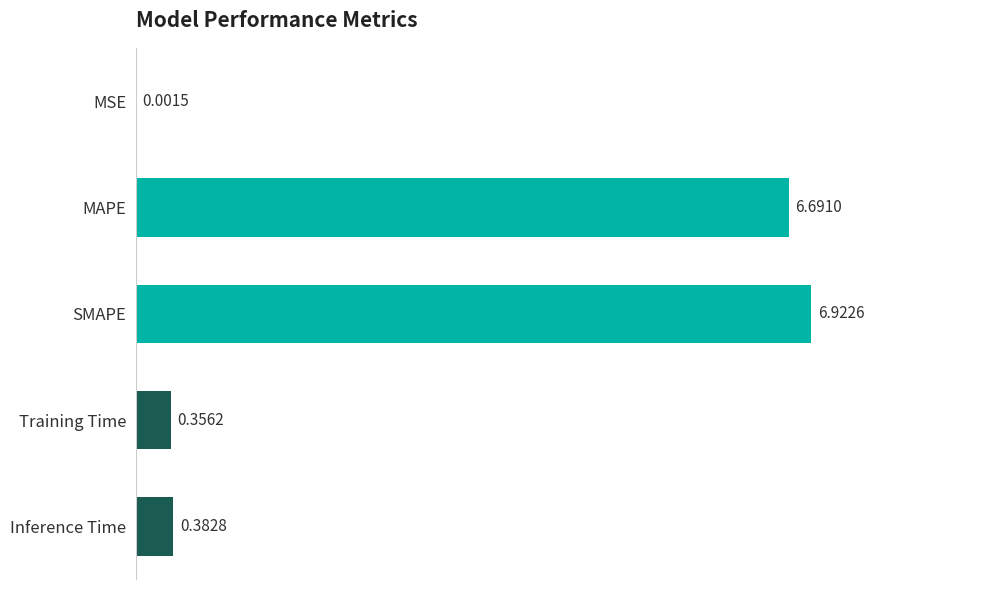

At which label is the value closest to 3?

Inference Time